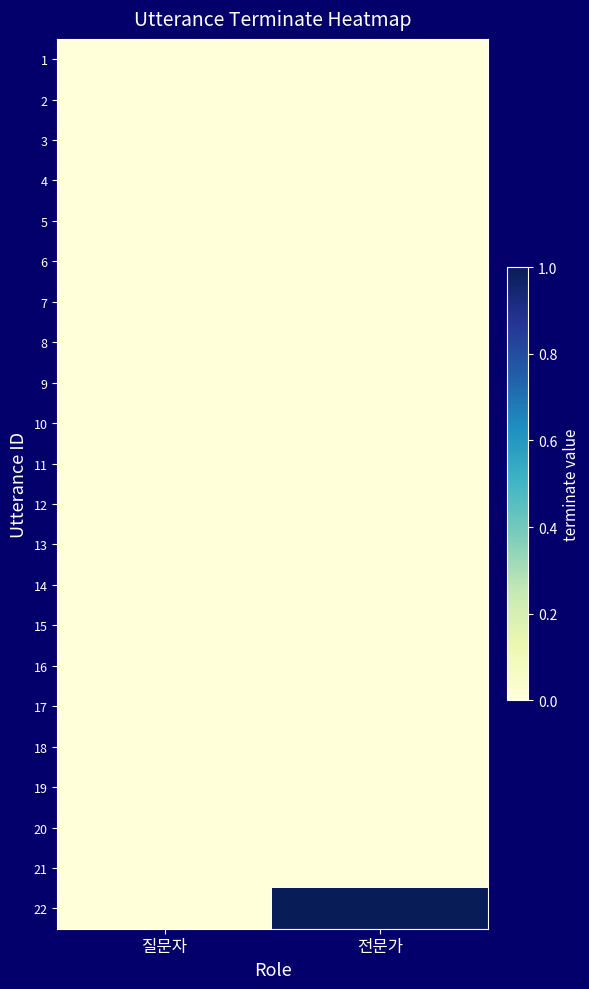

Which series has the widest spread of values?

22